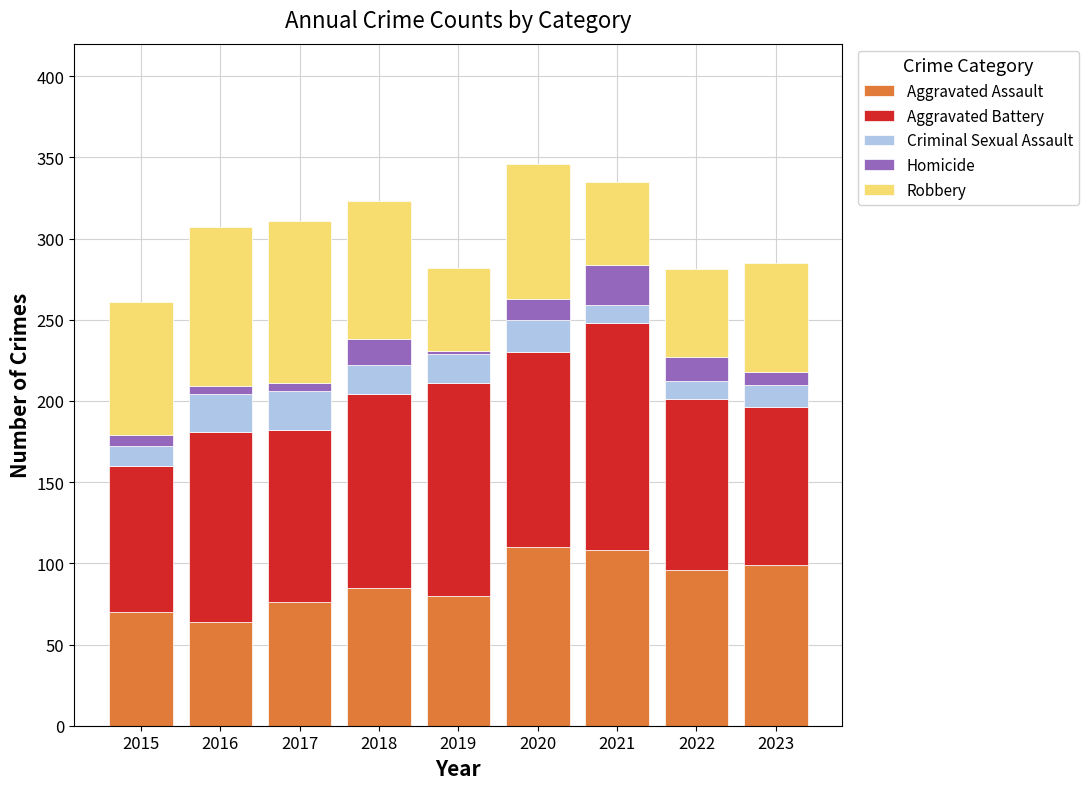

What value does the Aggravated Assault series have at 2022?

96